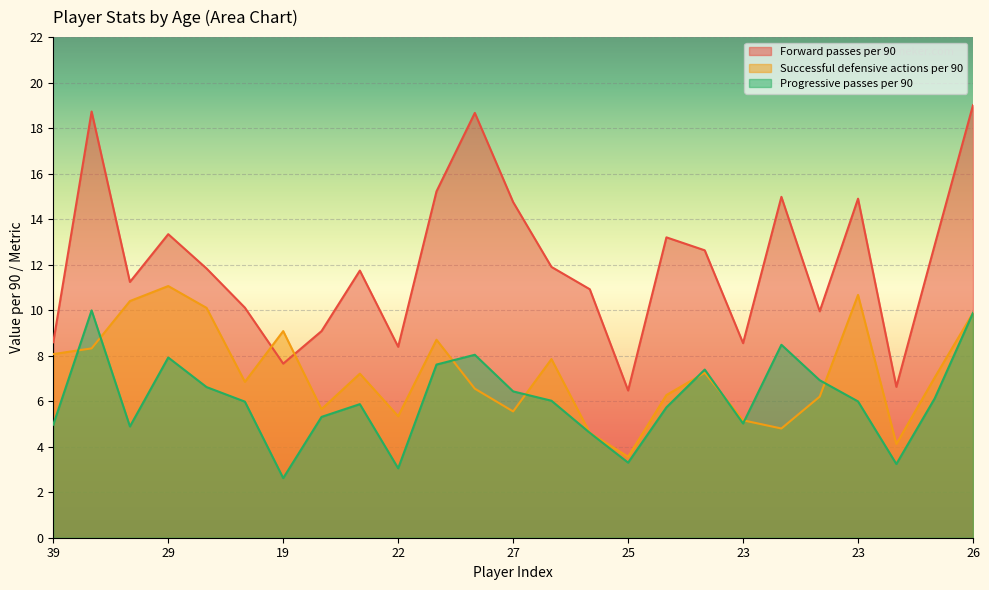

What are all the series names shown in the legend?

Forward passes per 90, Successful defensive actions per 90, Progressive passes per 90